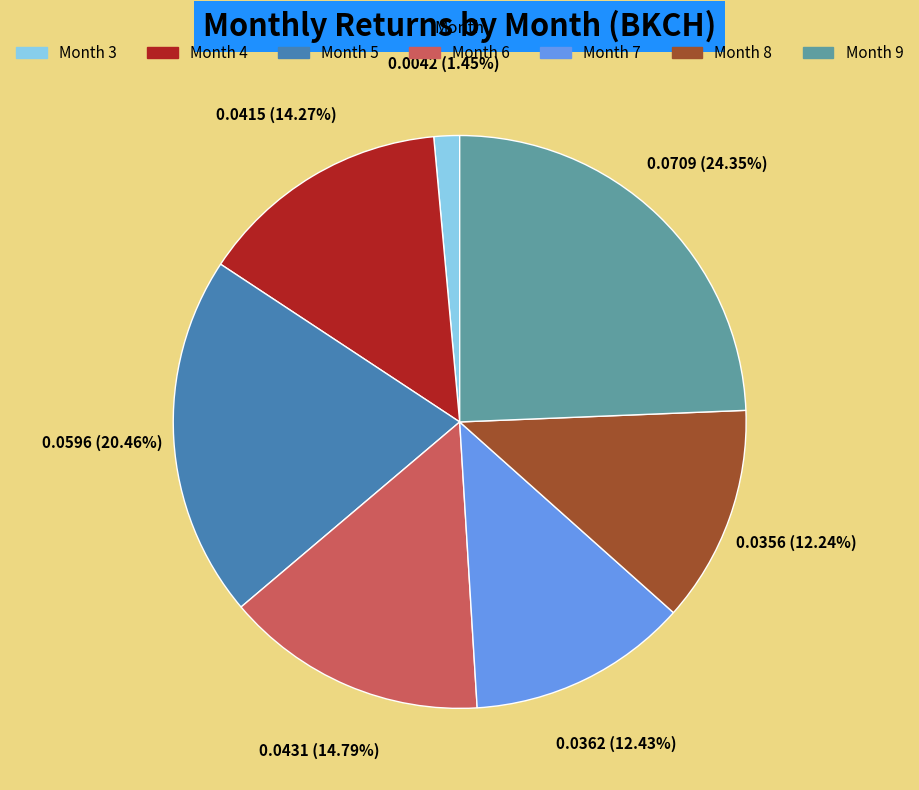

Is there a majority slice in this chart?

No